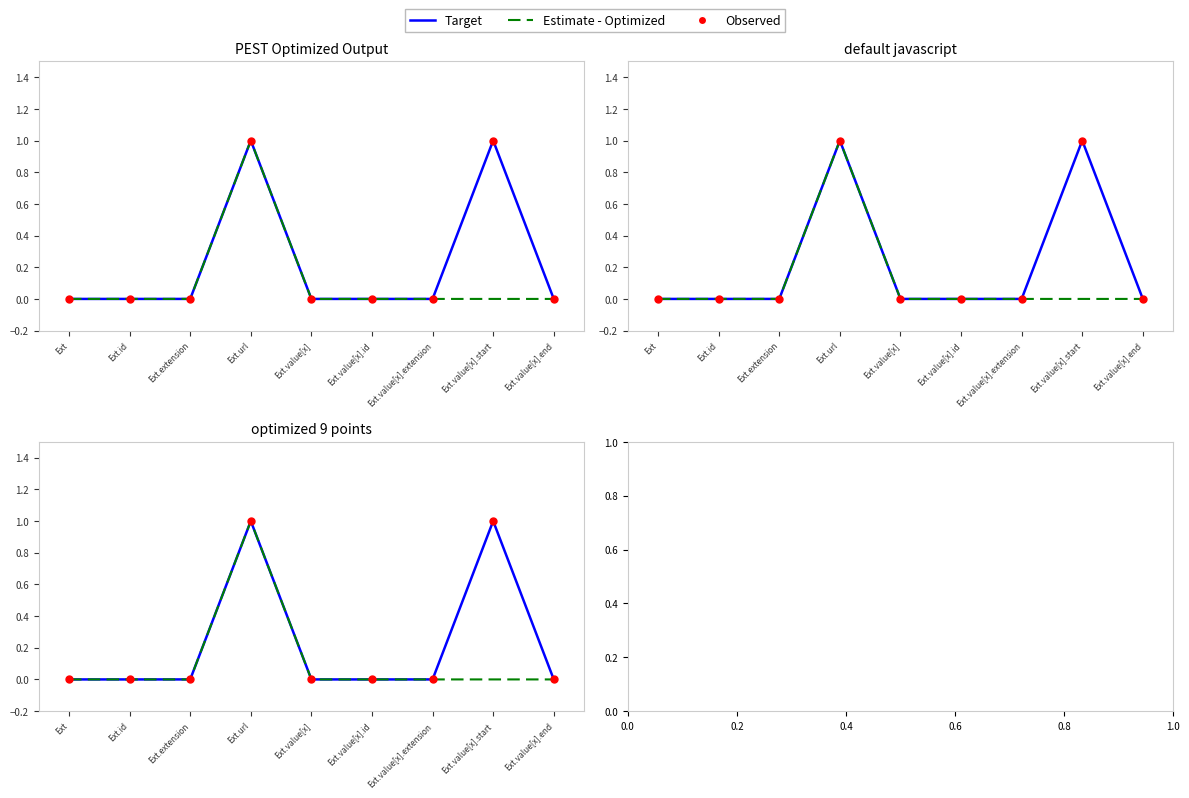

At which category is the sum across all series the highest?

Ext.url